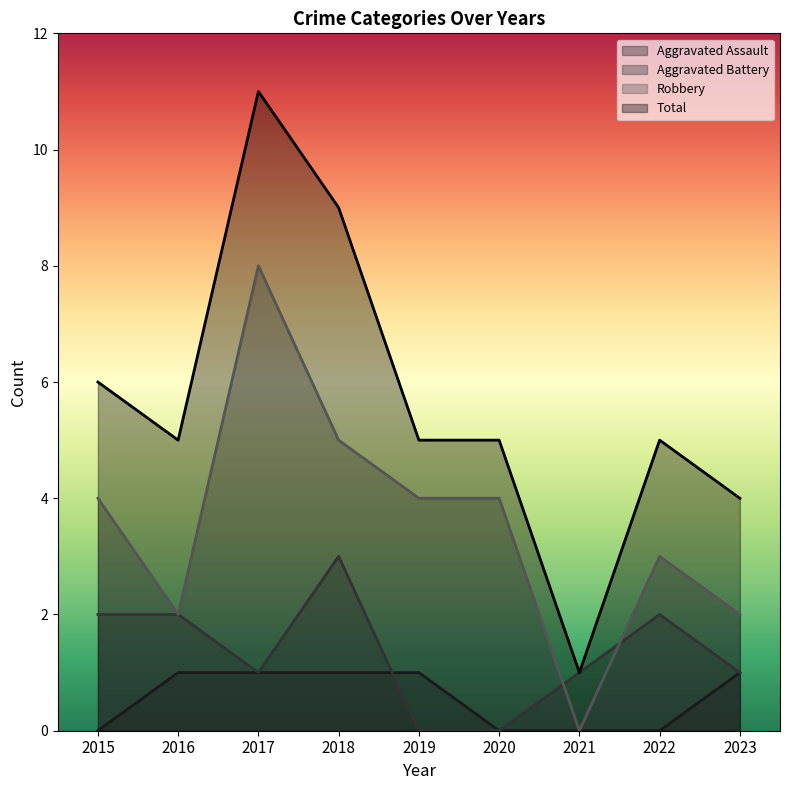

Rank the series by their average value, from highest to lowest.

Total, Robbery, Aggravated Battery, Aggravated Assault